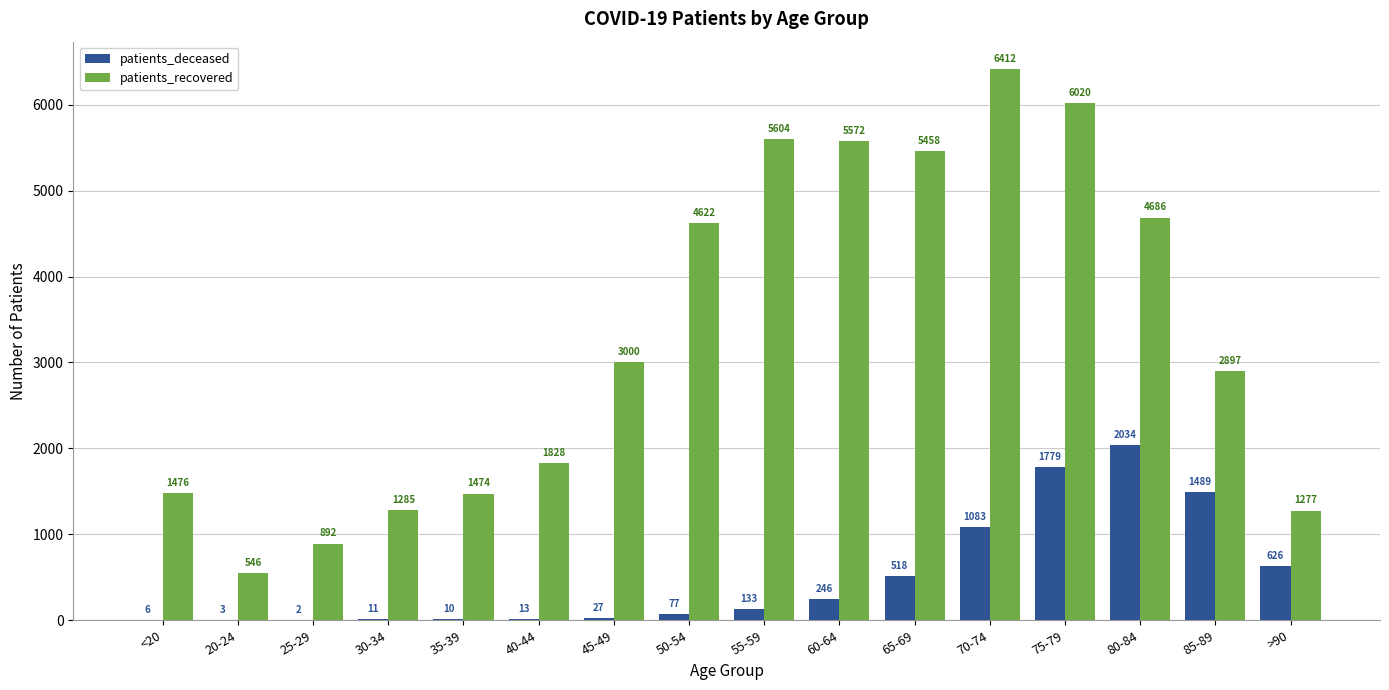

What is the average value of the patients_recovered series?

3316